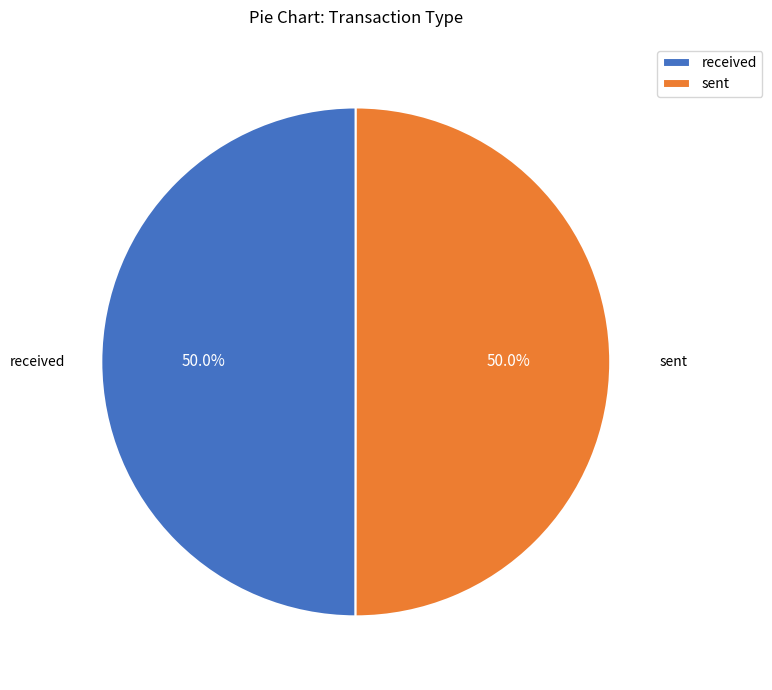

The received slice represents 35% of the pie. True or false?

False